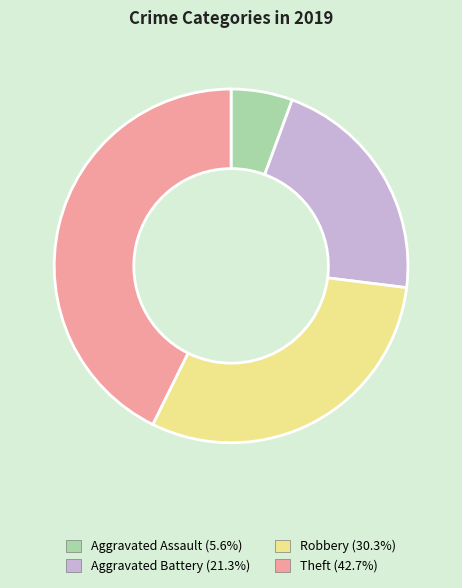

Does any single category account for the majority?

No